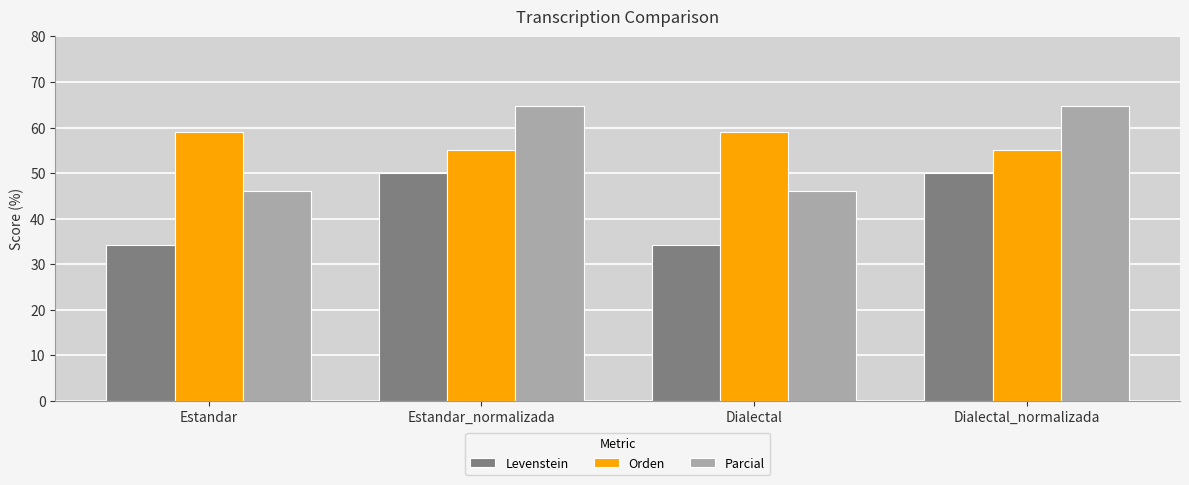

How many values in the Orden series exceed 59?

2